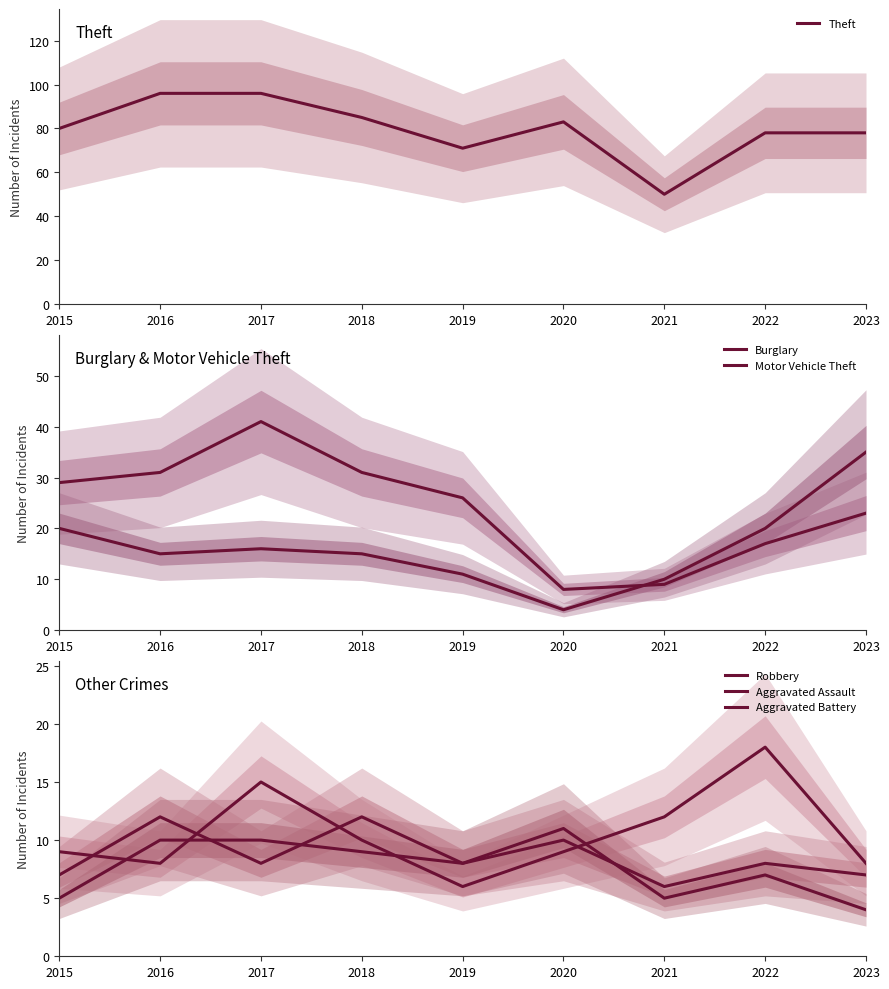

Between 2015 and 2017, which series saw the biggest shift?

Theft